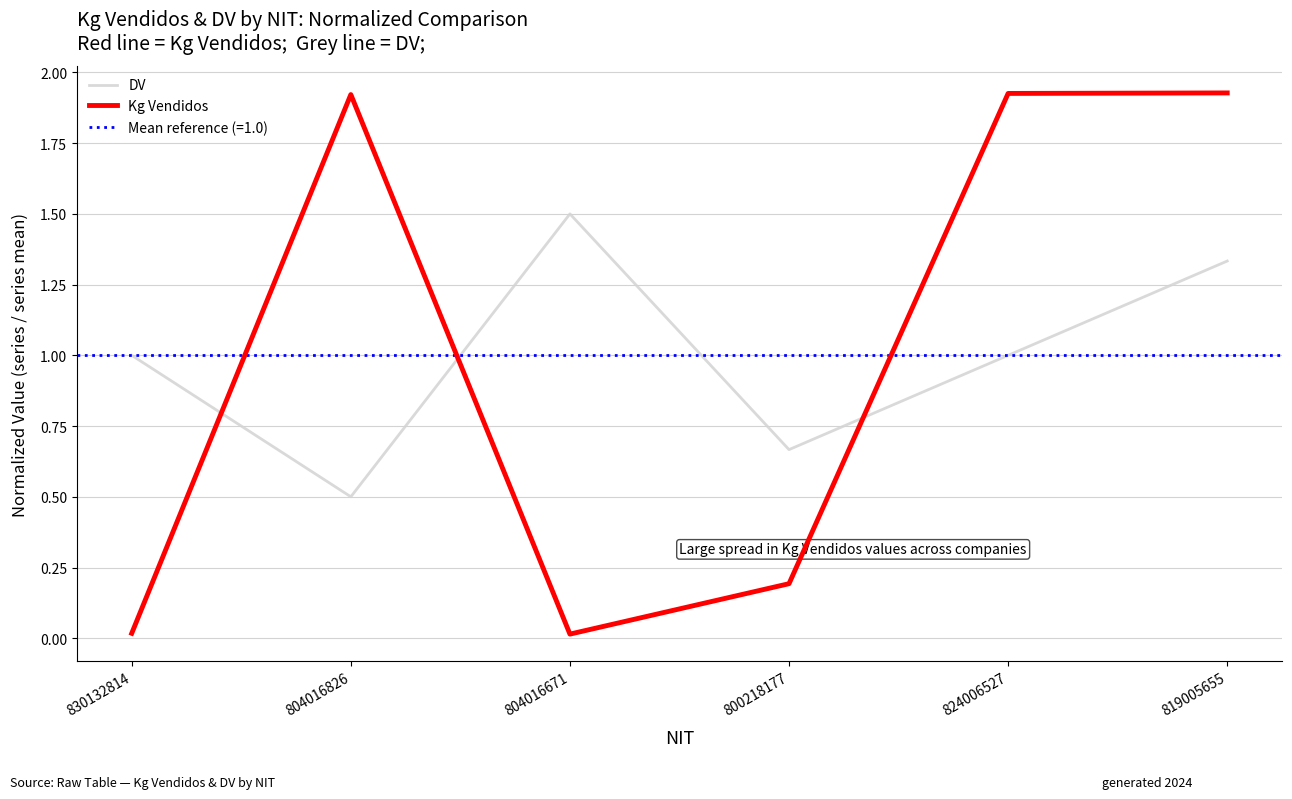

How many data points does each series have?

6